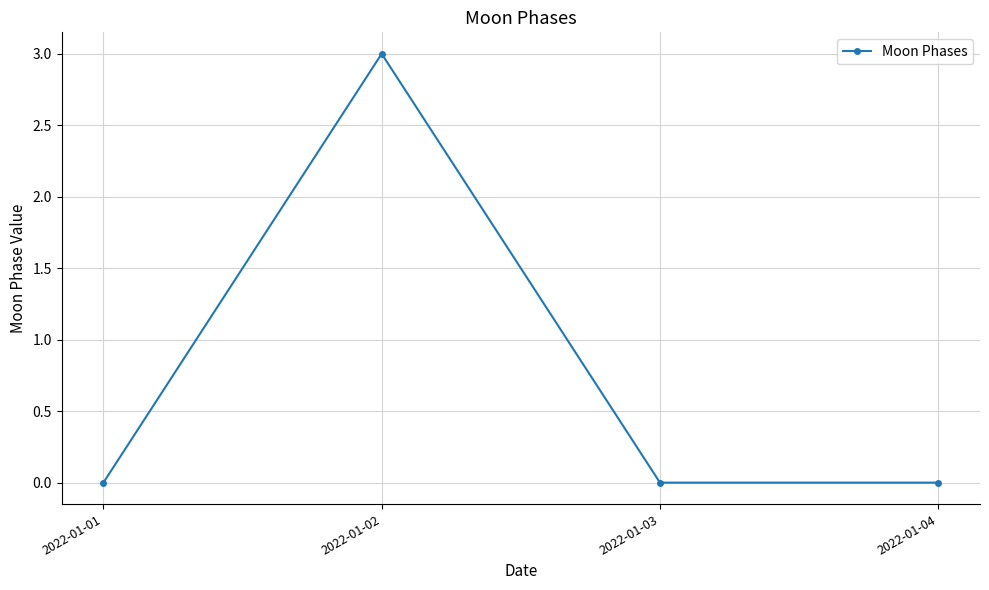

How many values are between 0 and 3?

4